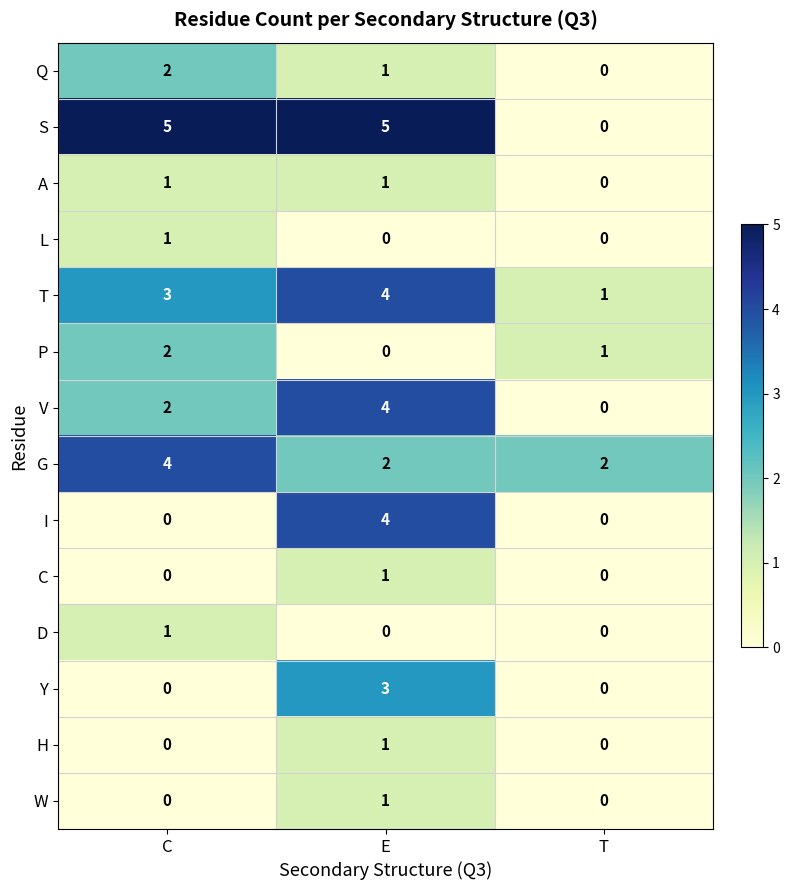

What is the spread (max minus min) of values at T?

2